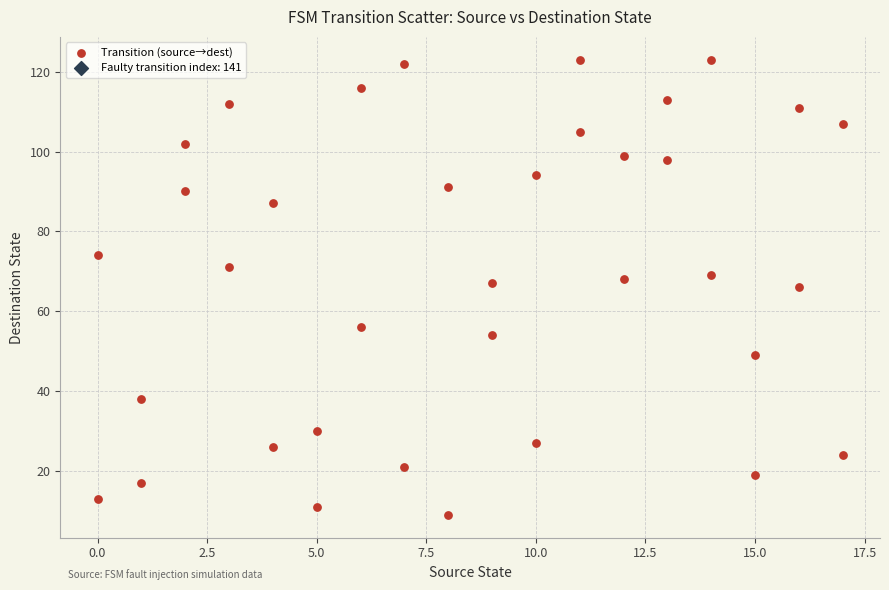

What is the range of X values (max minus min)?

17